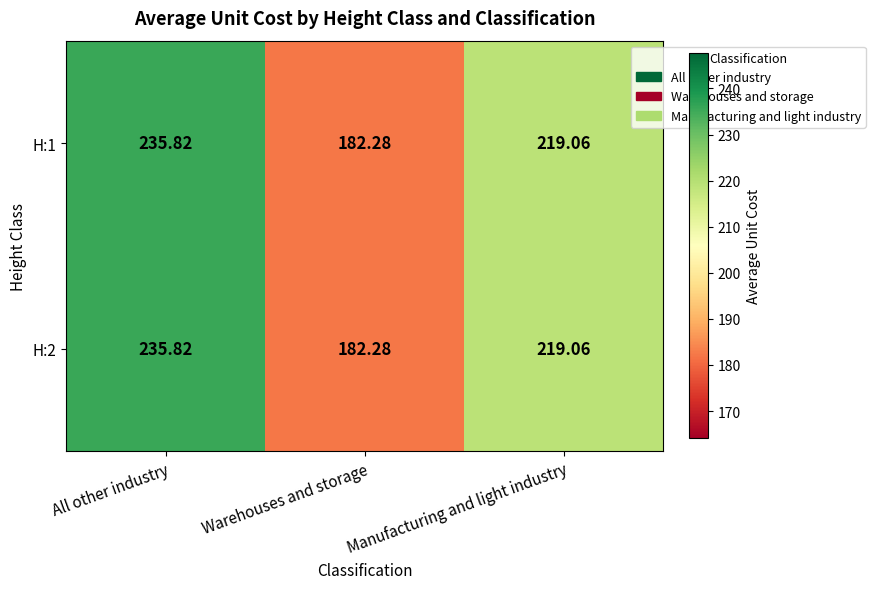

At which category does the chart reach its peak across all series?

All other industry